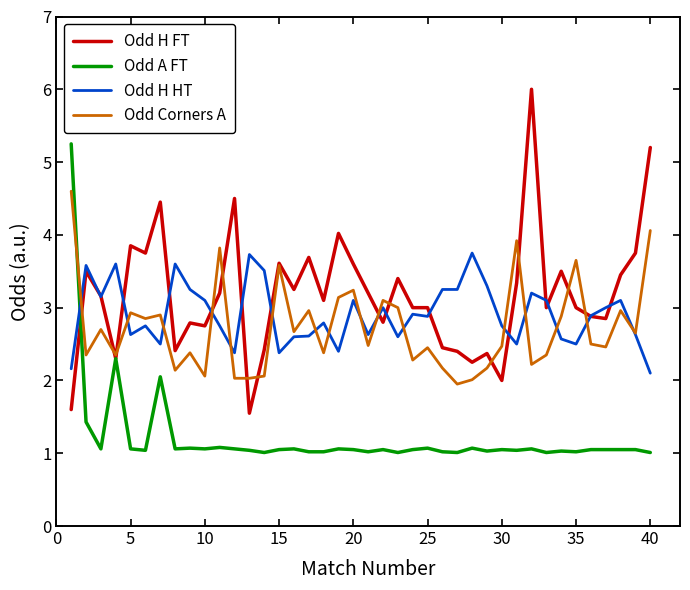

How many lines are shown in the chart?

4